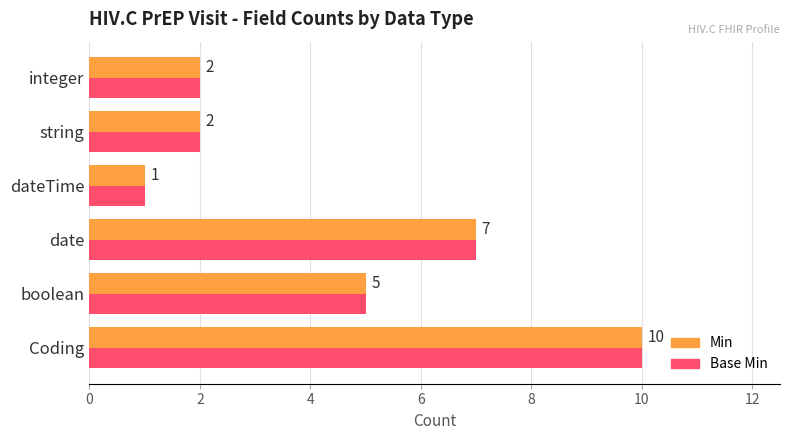

What is the maximum value for Base Min?

10